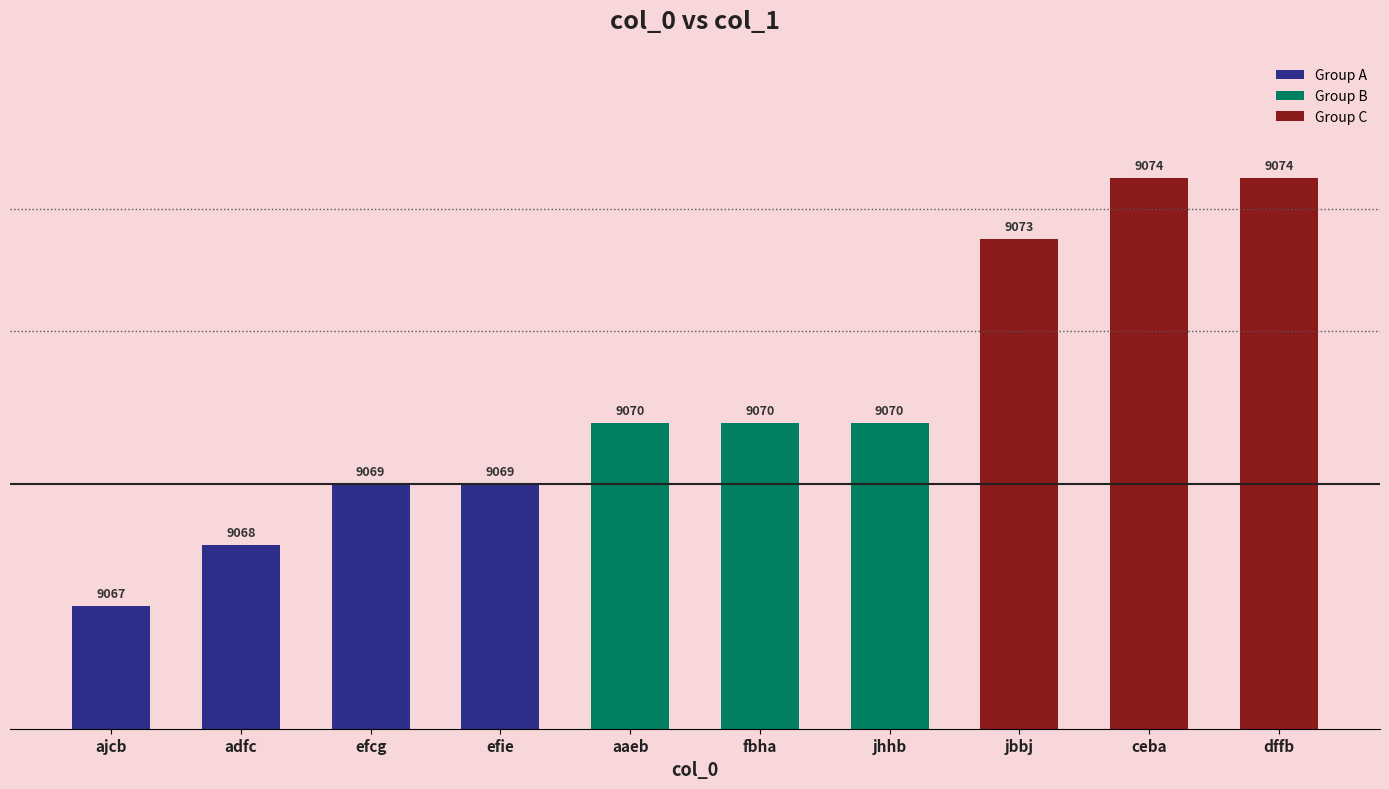

What is the value of the 9th bar from the left?

9074